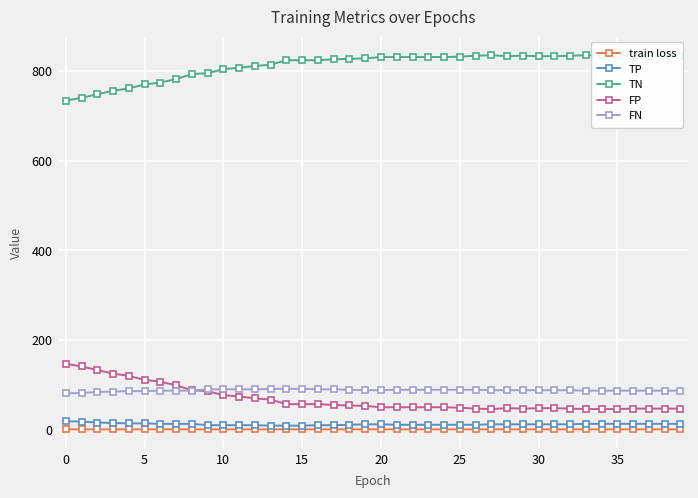

Which series has the largest total across all categories?

TN